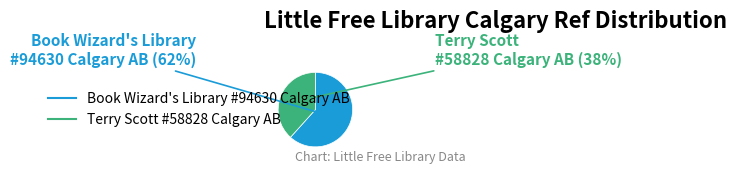

Count the number of slices in the pie.

2